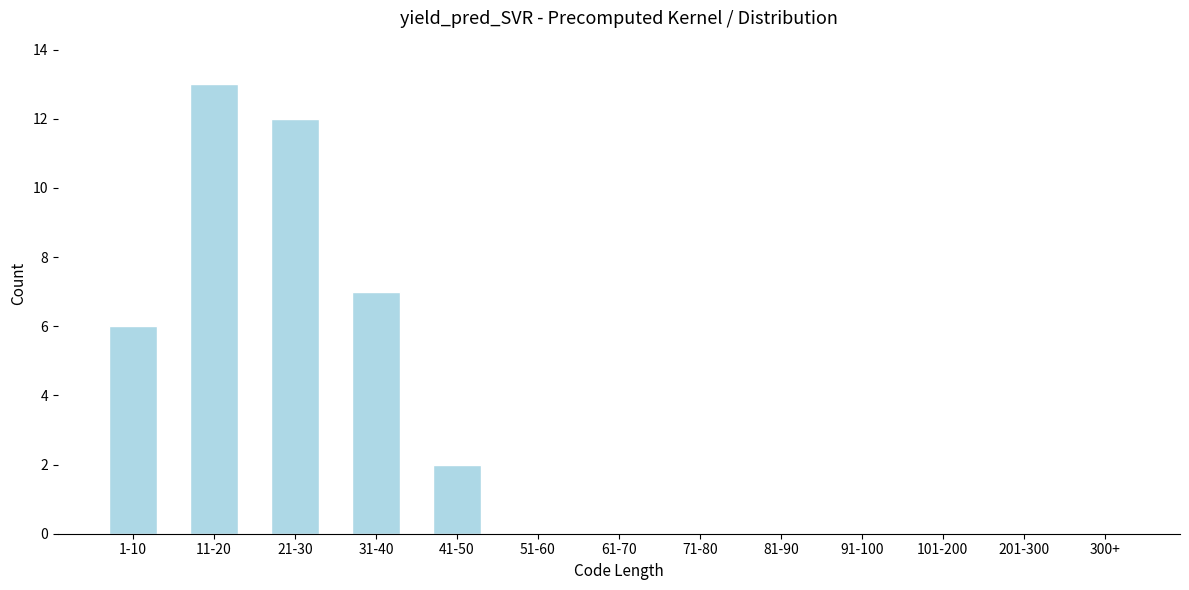

Reading left to right, what are all the values shown in this chart?

1-10=6	11-20=13	21-30=12	31-40=7	41-50=2	51-60=0	61-70=0	71-80=0	81-90=0	91-100=0	101-200=0	201-300=0	300+=0